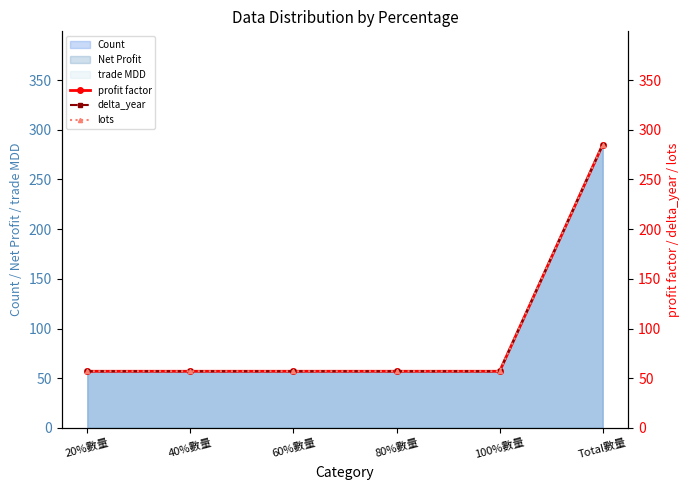

What position from the right is 40%數量?

5